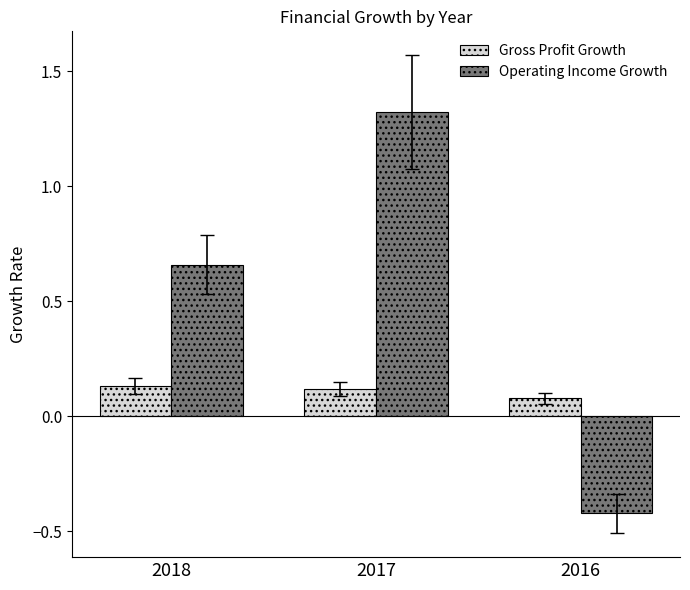

Are the bars grouped side by side (vs. stacked)?

Yes